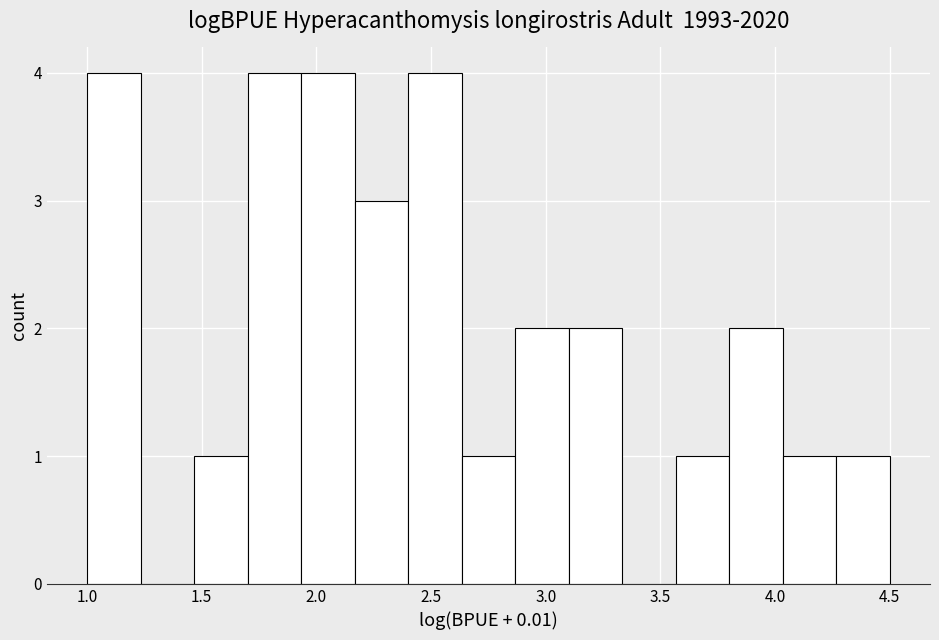

Reading left to right, list every bar in this chart as the range it spans on the x-axis followed by its height. Neither the bar edges nor the heights are printed on the chart, so give them approximately, as read against the axes.

1.00 to 1.25: 4
1.25 to 1.45: 0
1.45 to 1.70: 1
1.70 to 1.95: 4
1.95 to 2.15: 4
2.15 to 2.40: 3
2.40 to 2.65: 4
2.65 to 2.85: 1
2.85 to 3.10: 2
3.10 to 3.35: 2
3.35 to 3.55: 0
3.55 to 3.80: 1
3.80 to 4.05: 2
4.05 to 4.25: 1
4.25 to 4.50: 1